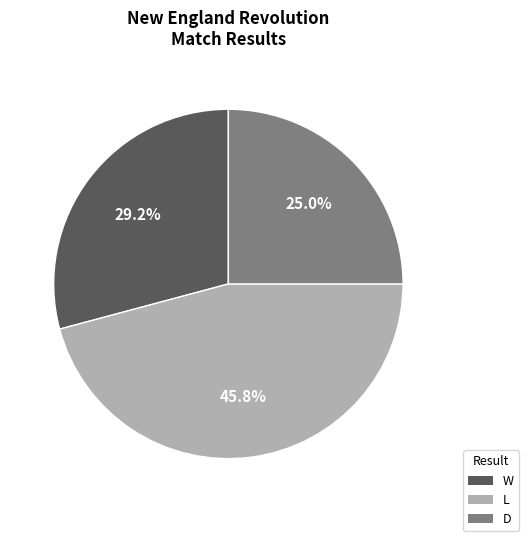

To the nearest percent, what percentage of the pie is W?

29%